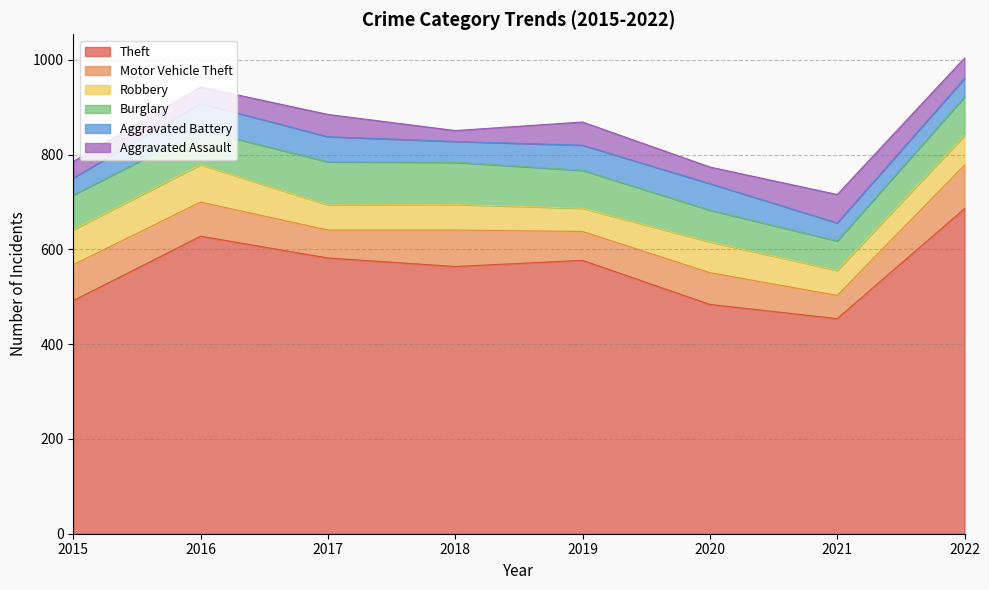

Where does the Aggravated Assault series first go above 43?

2017